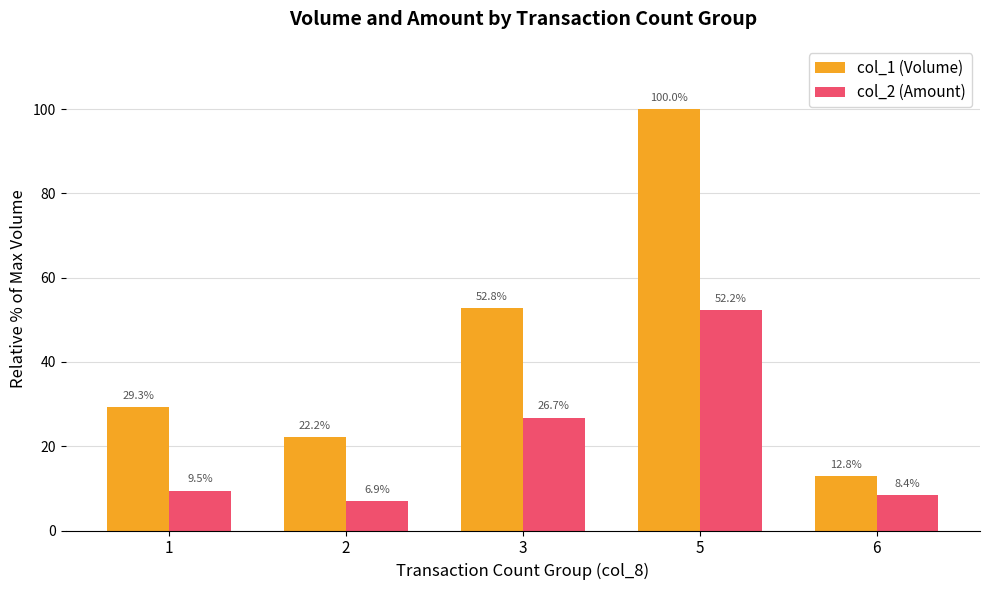

Reading left to right, list all the values displayed in this chart.

col_1 (Volume): 1=29.3	2=22.2	3=52.8	5=100.0	6=12.8
col_2 (Amount): 1=9.5	2=6.9	3=26.7	5=52.2	6=8.4